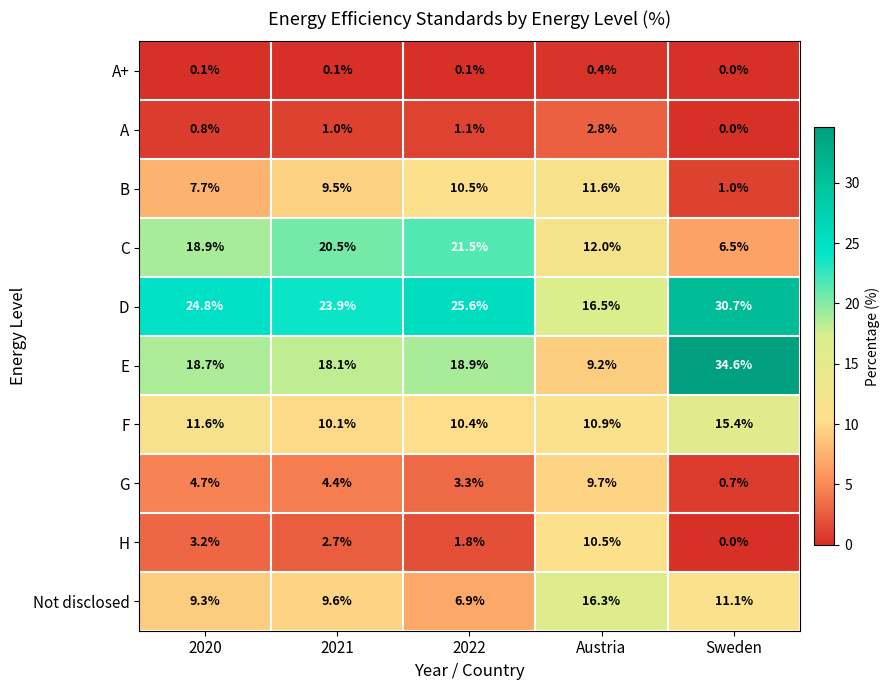

What value does the H series have at 2020?

3.2